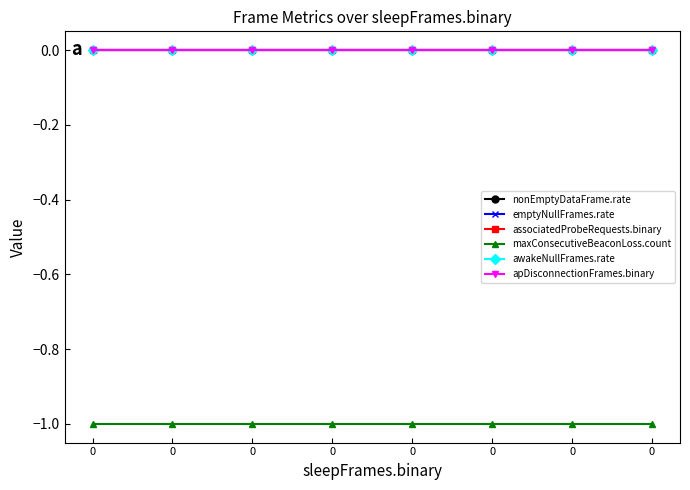

True or false: nonEmptyDataFrame.rate has a value of 0 at 0.

True